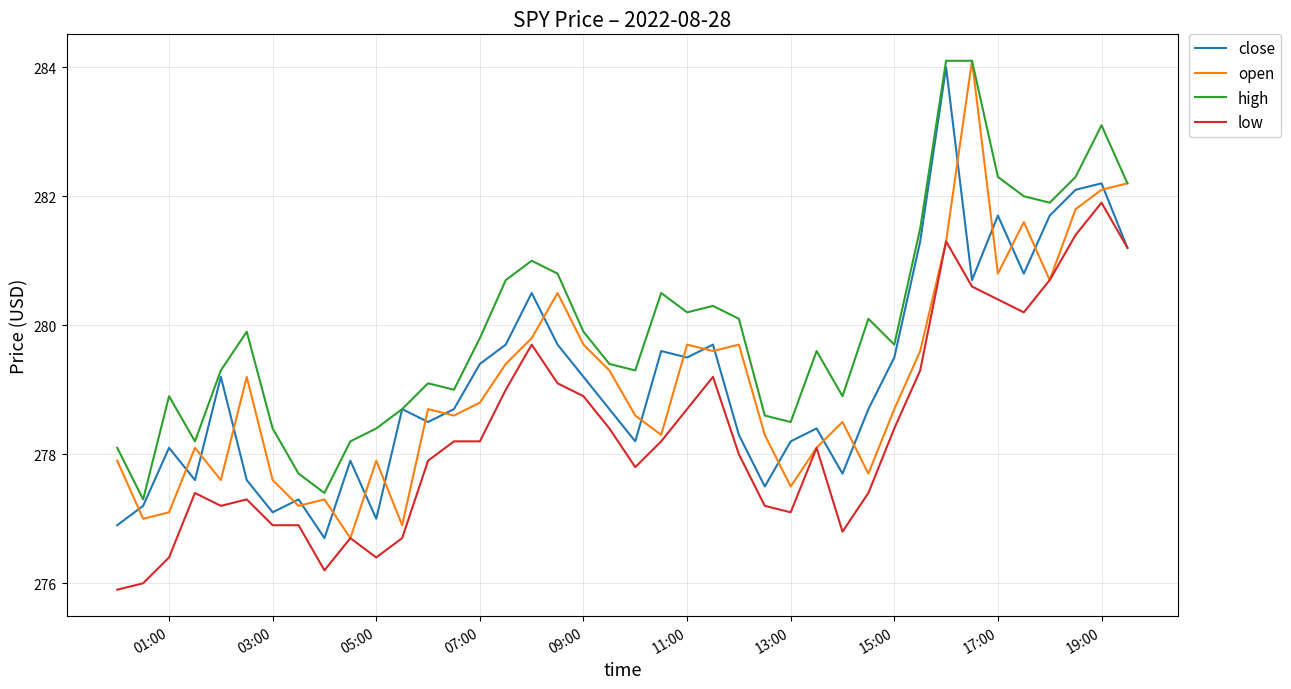

What is the sum of all low values?

11133.3